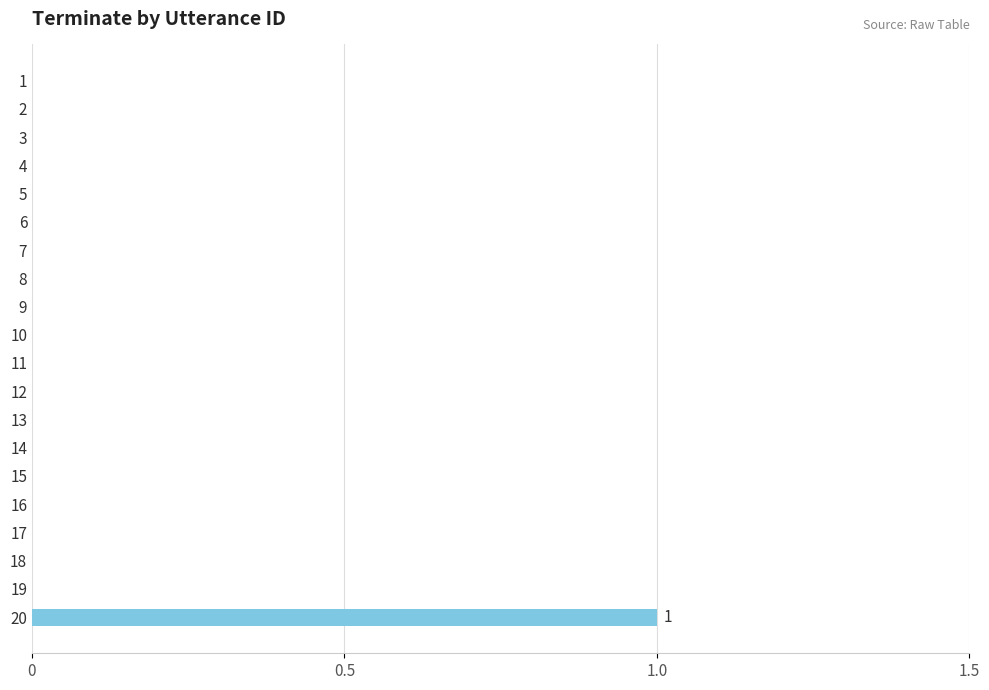

Which label corresponds to the largest value in the chart?

20